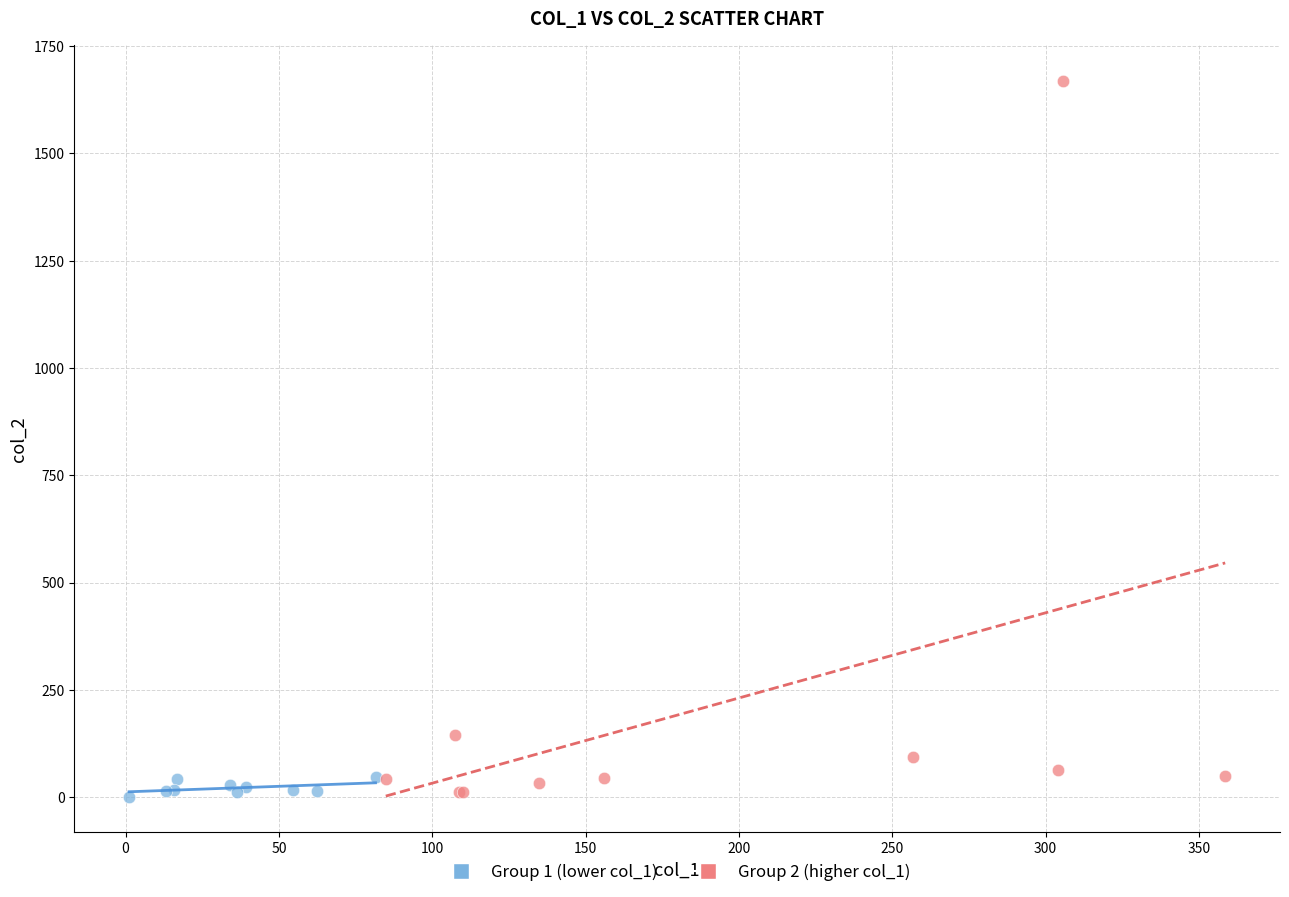

Which series reaches the maximum Y coordinate?

Group 2 (higher col_1)